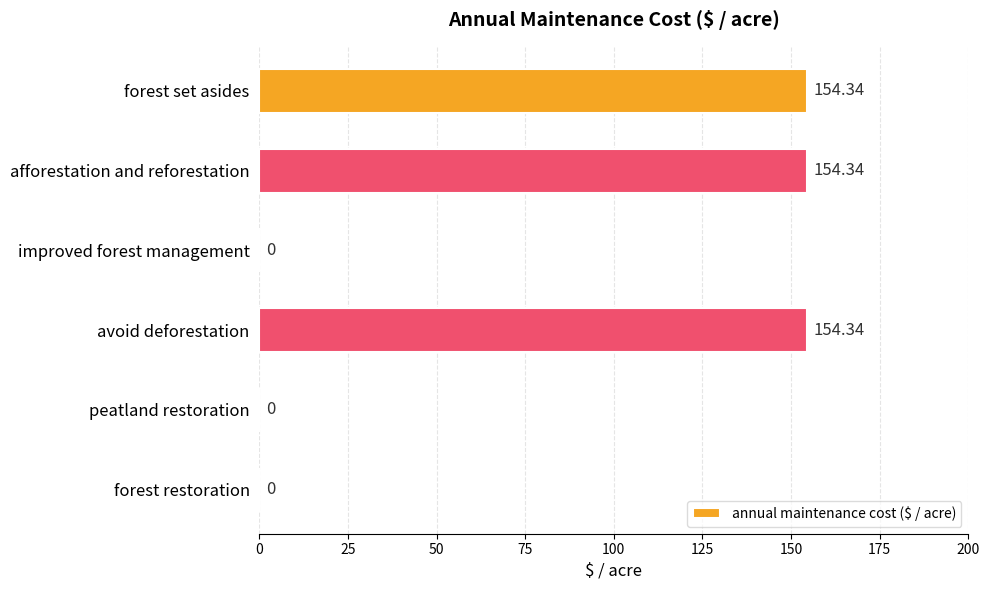

Which has a higher value, afforestation and reforestation or peatland restoration?

afforestation and reforestation